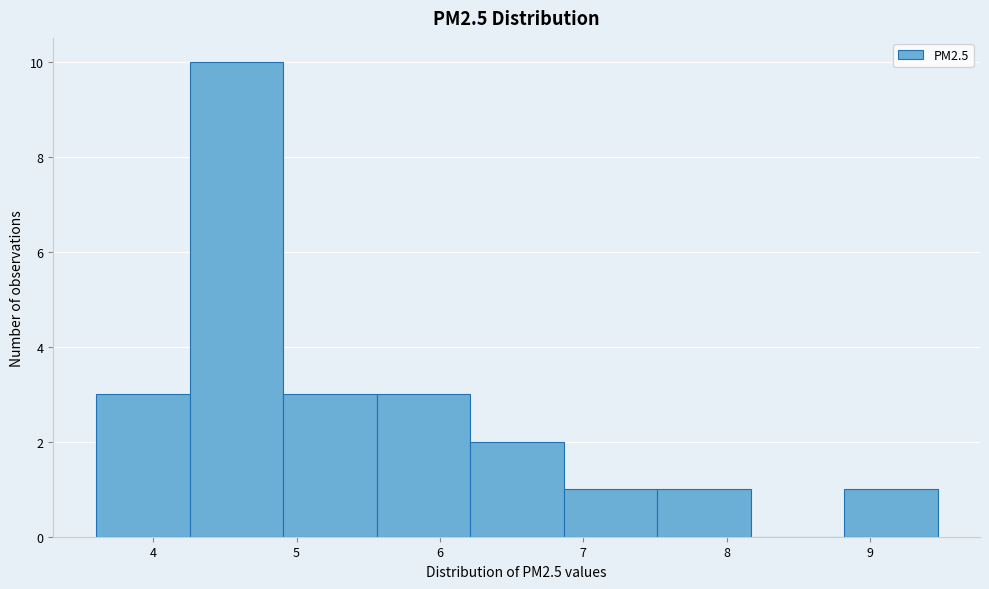

Reading left to right, transcribe this chart: for each bar, give the range it covers on the x-axis and its height. Neither the bar edges nor the heights are printed on the chart, so give them approximately, as read against the axes.

3.6 to 4.3: 3
4.3 to 4.9: 10
4.9 to 5.6: 3
5.6 to 6.2: 3
6.2 to 6.9: 2
6.9 to 7.5: 1
7.5 to 8.2: 1
8.2 to 8.8: 0
8.8 to 9.5: 1